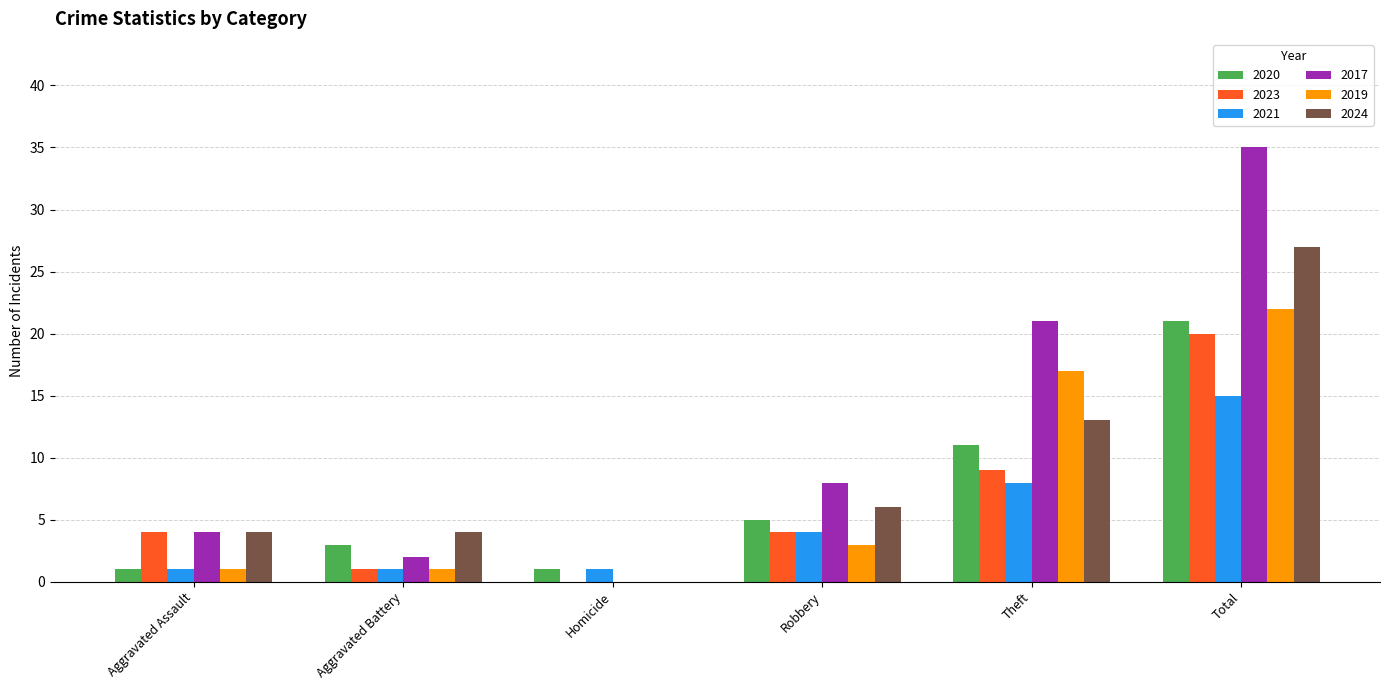

The value of 2017 at Aggravated Assault is 4. True or false?

True